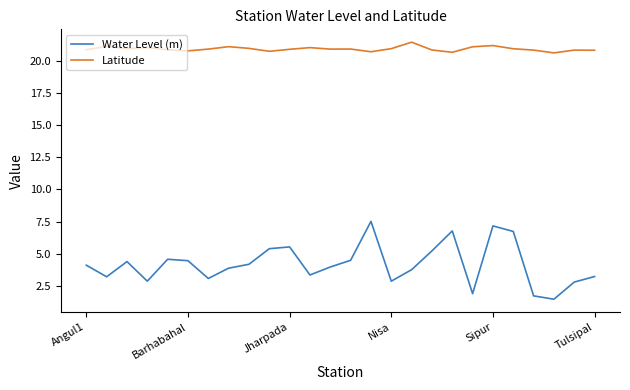

Which series has the largest total across all categories?

Latitude